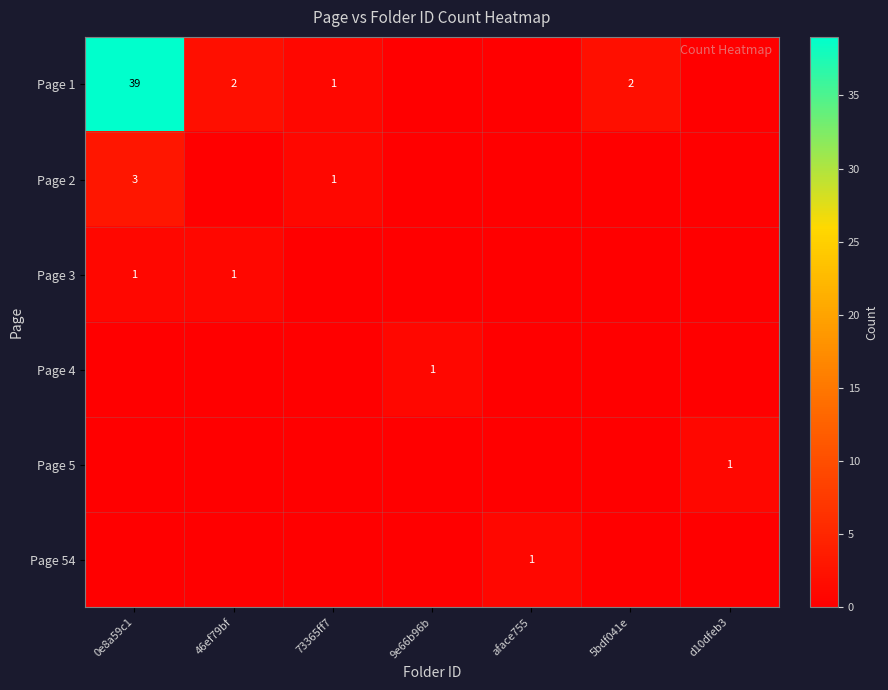

True or false: Page 2 has a value of 1 at 73365ff7.

True